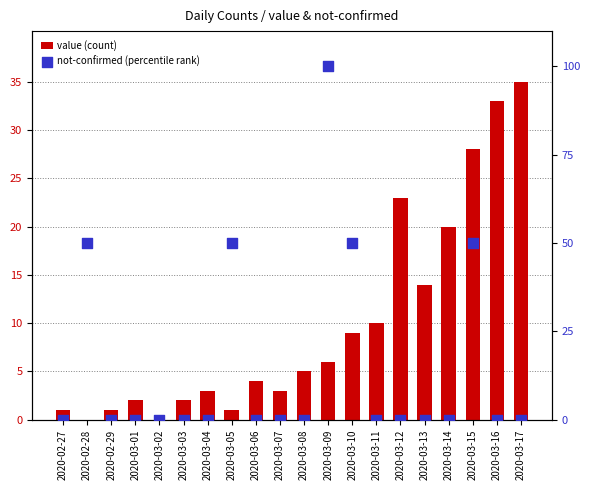

Which series has the largest Y range (max minus min)?

not-confirmed (percentile rank)